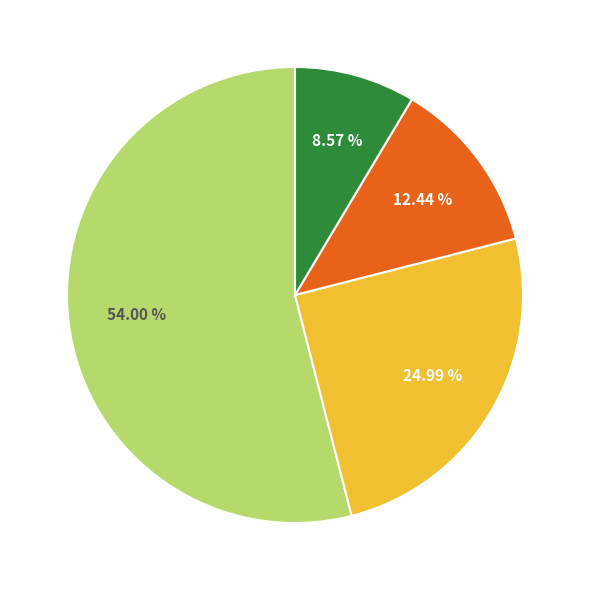

Does any single category account for the majority?

Yes